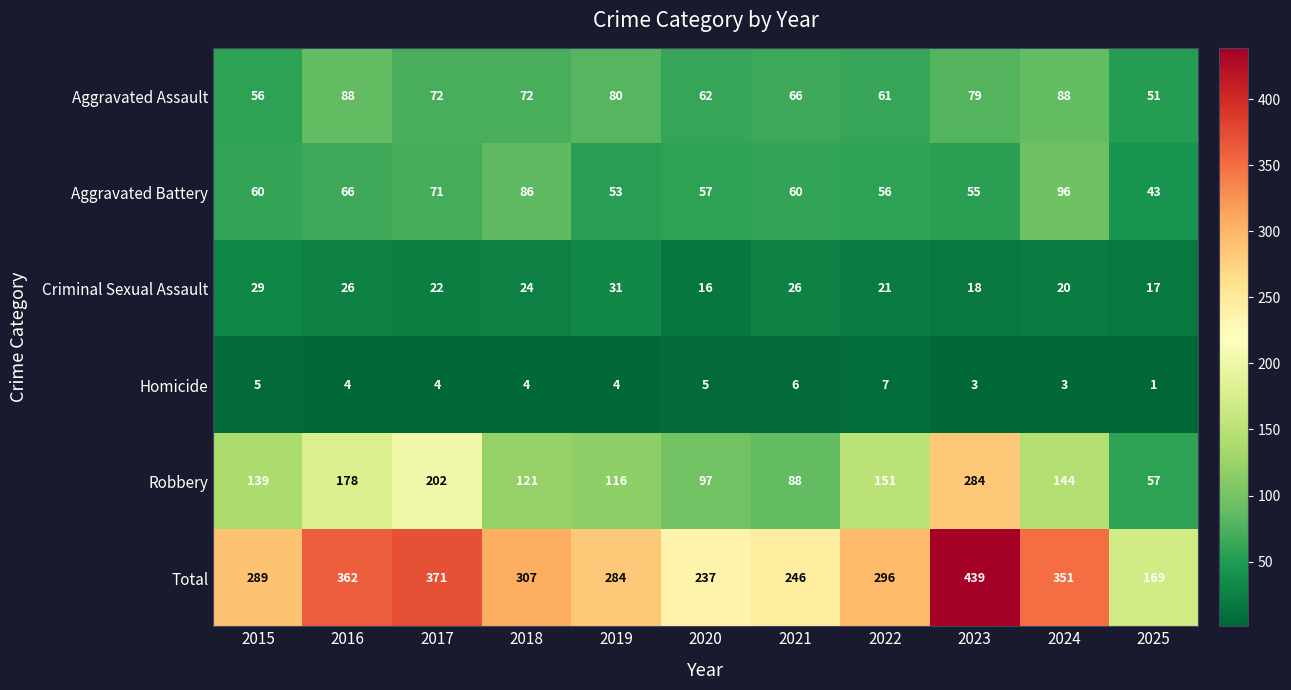

What is the average value of the Aggravated Battery series?

64